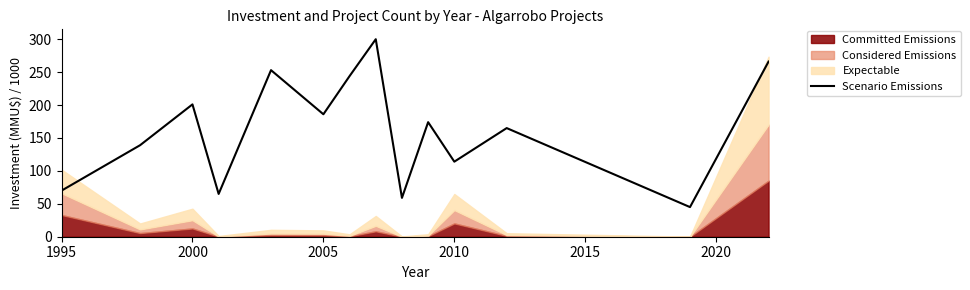

What is the highest value of the Scenario Emissions series?

300